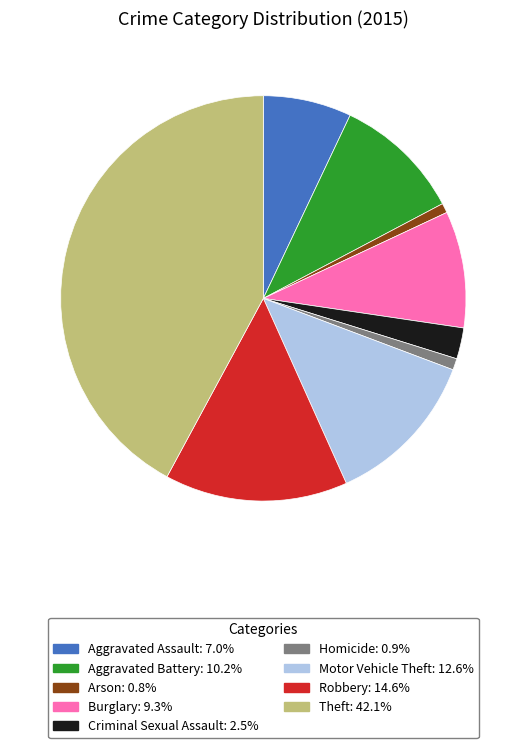

Approximately how many times larger is the value at Aggravated Assault compared to Burglary?

0.8